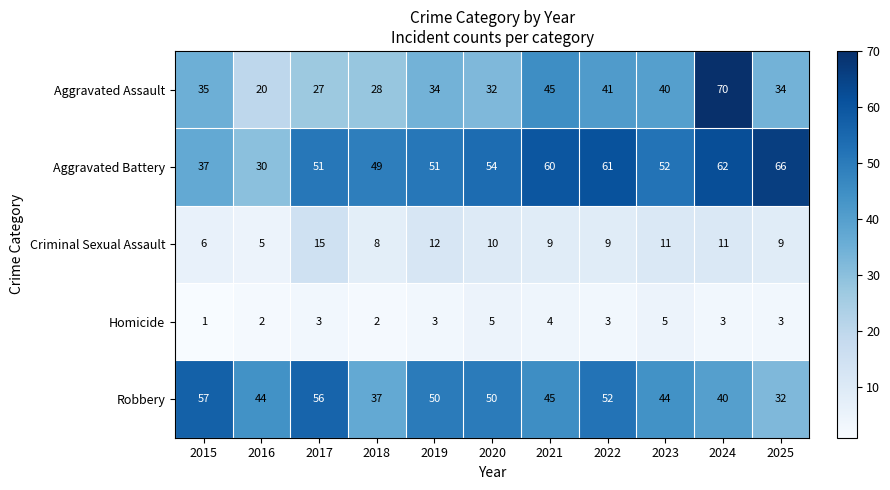

Where does the Aggravated Assault series first go above 34?

2015